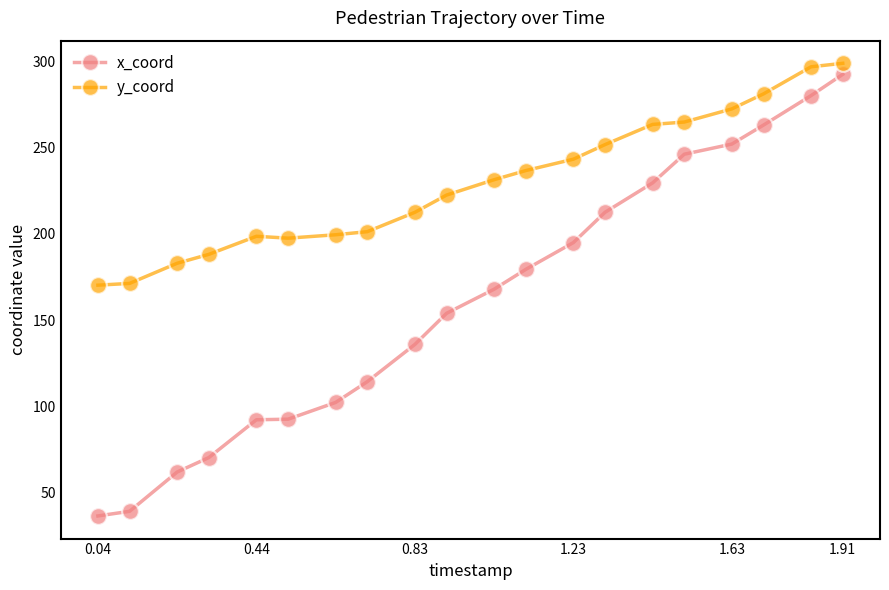

What is the value of the y_coord point at the 9th from the left?

212.5